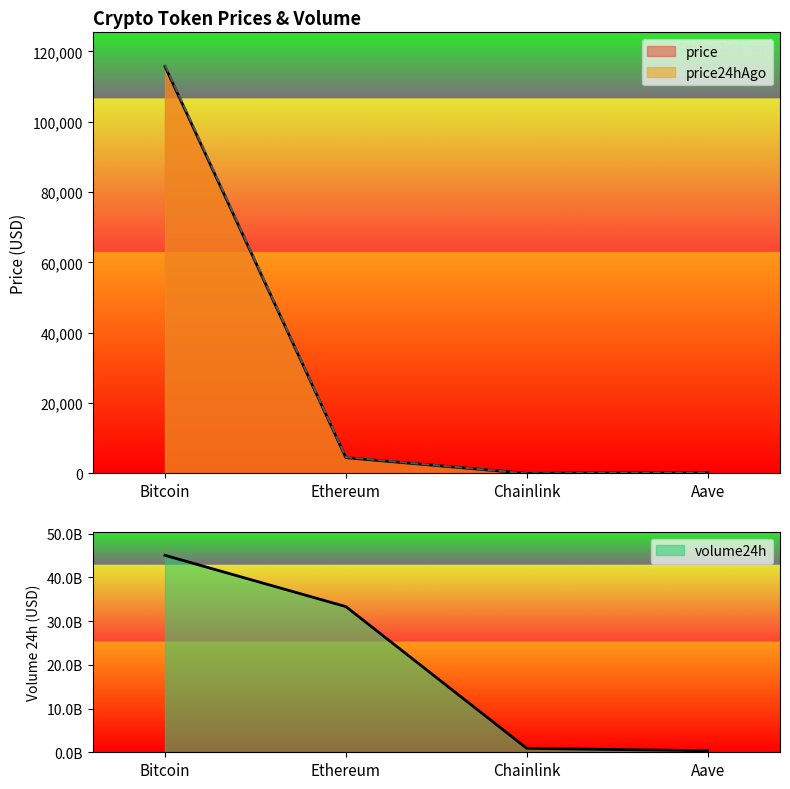

Reading left to right, what are all the values shown in this chart?

price: 115753.0	4503.3	23.4	295.2
price24hAgo: 116152.0	4631.5	24.1	305.9
volume24h: 45071762265.0	33338772077.0	908597247.0	350627792.0